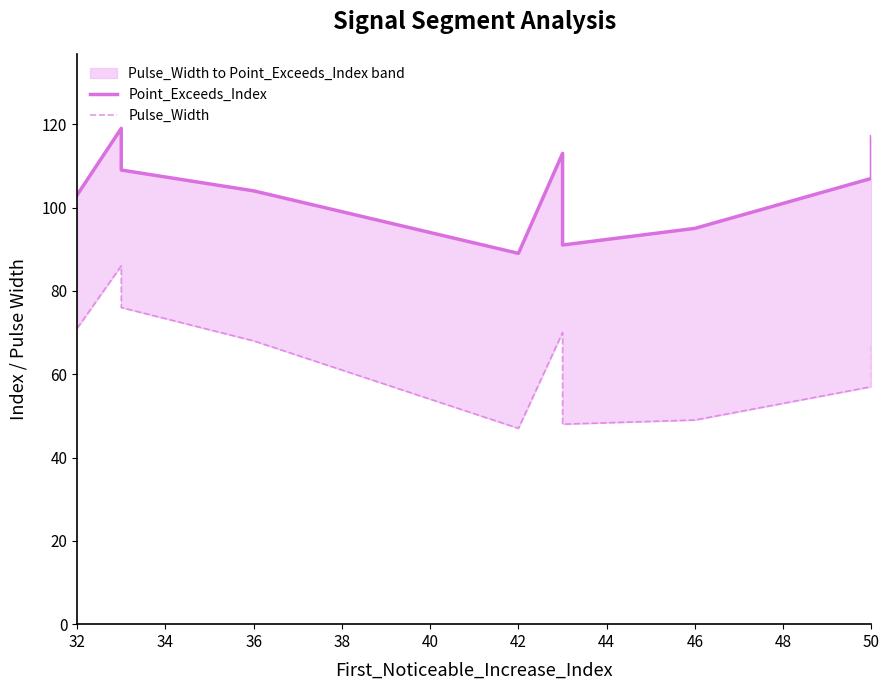

What is the difference between the Point_Exceeds_Index values at 44 and 40?

2